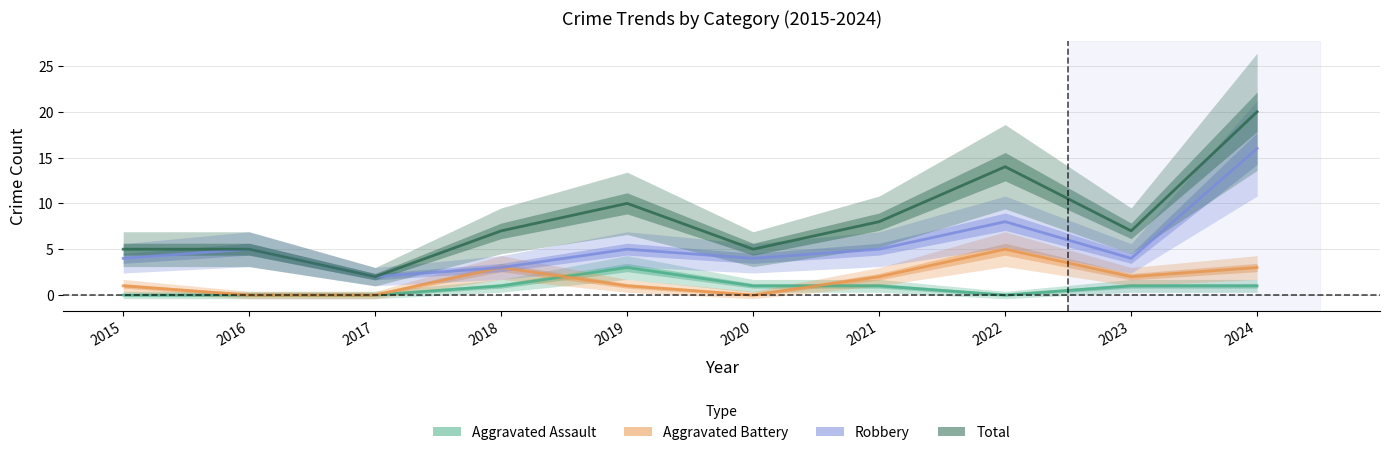

At which label is Robbery closest to 9?

2022